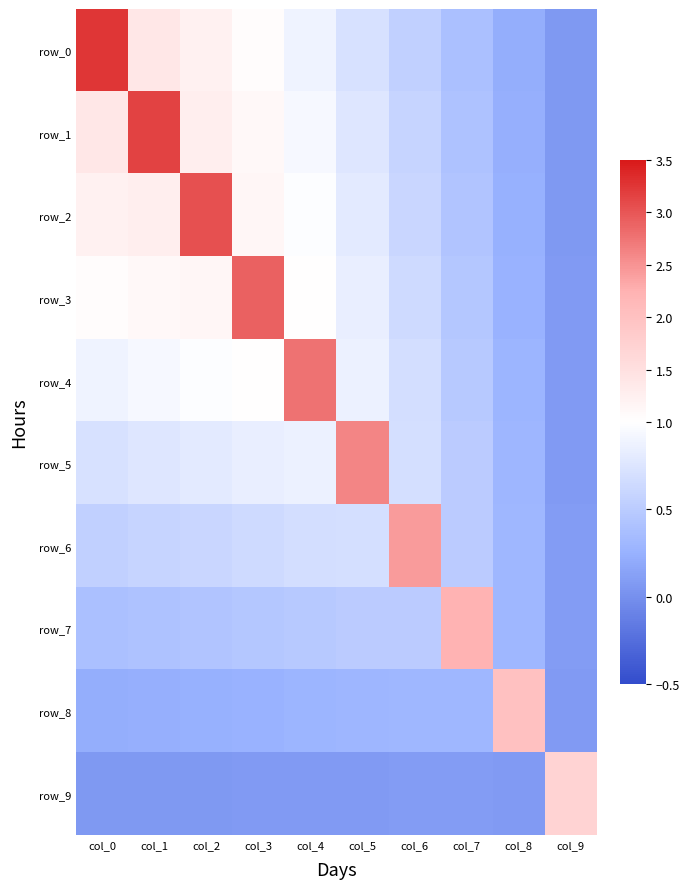

What is the difference between the row_3 values at col_2 and col_3?

1.8